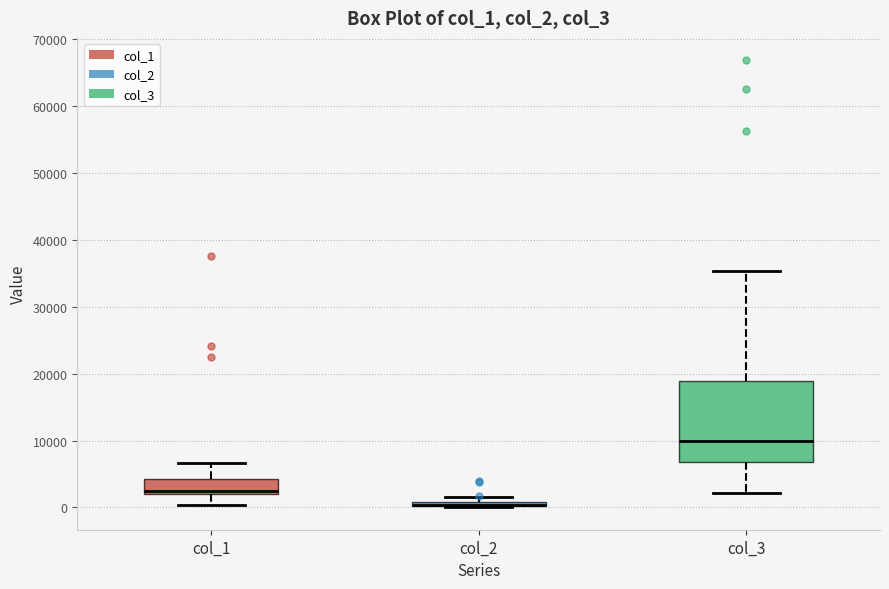

Comparing the boxes themselves (not the whiskers), which one is the tallest?

col_3